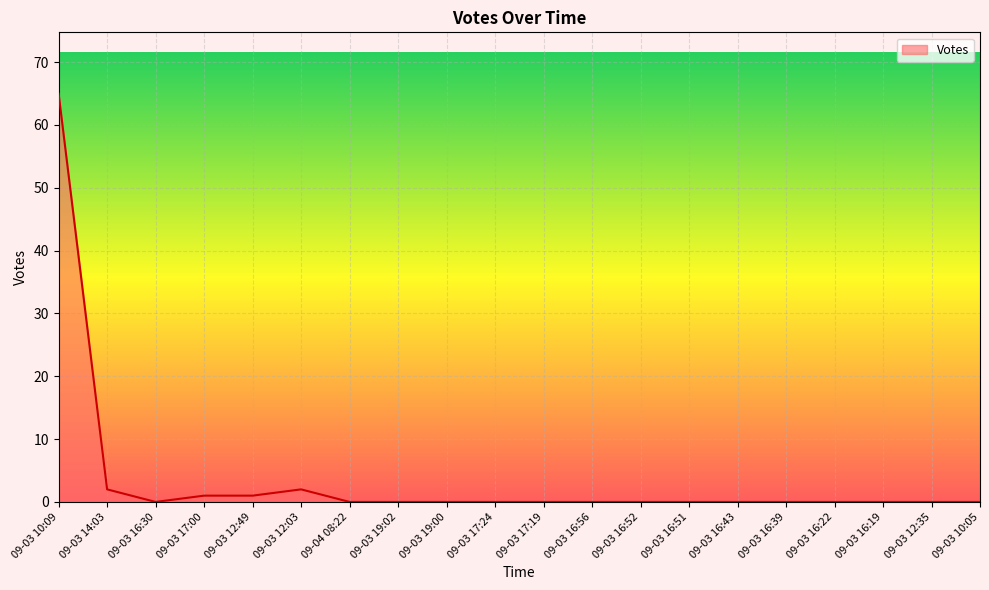

Which has a higher value, 09-03 12:03 or 09-03 16:52?

09-03 12:03